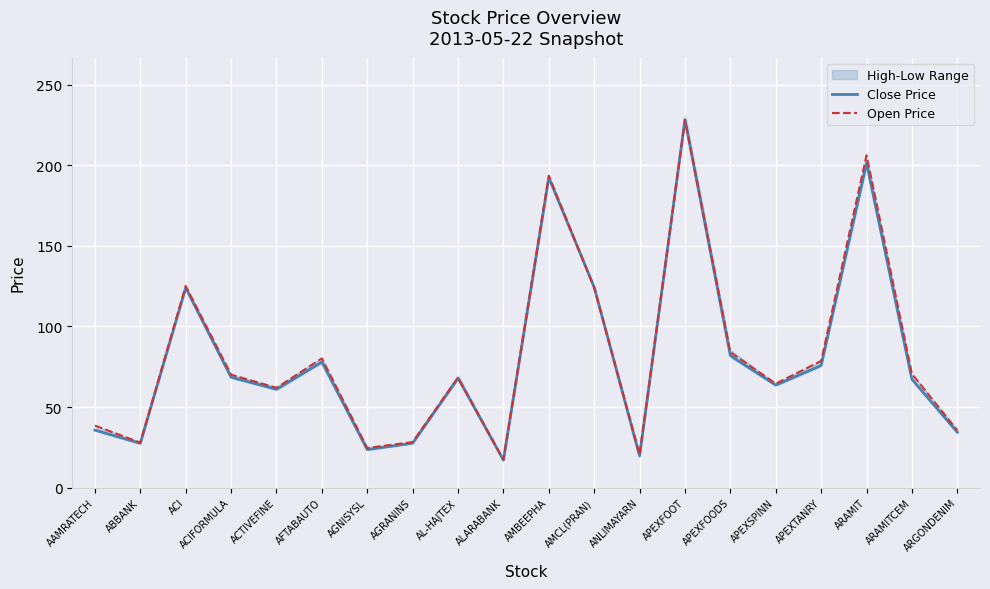

What position from the right is AMCL(PRAN)?

9